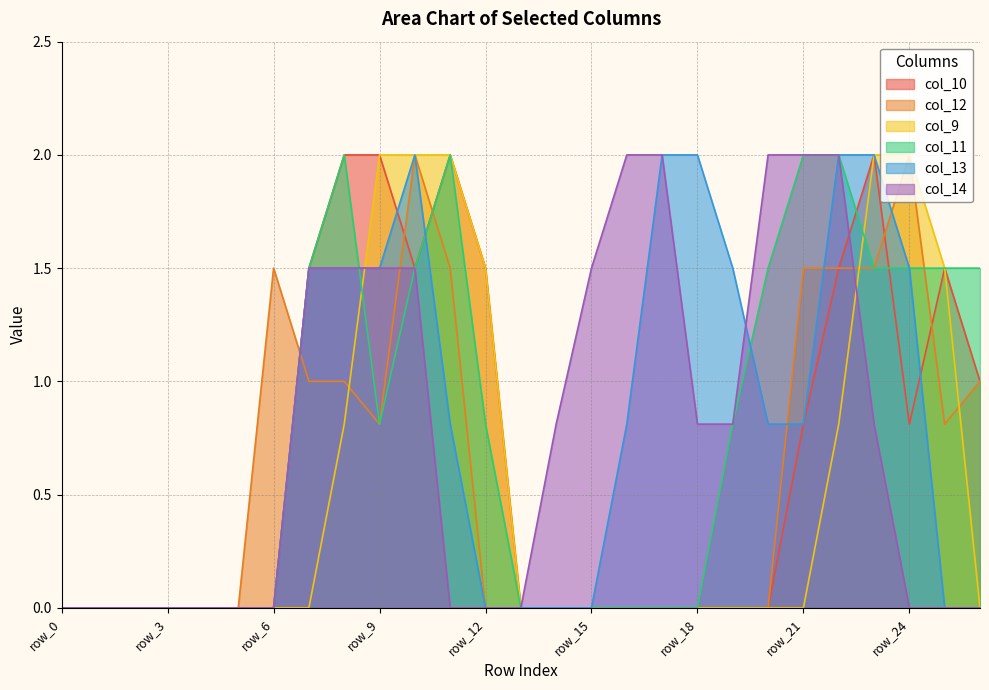

True or false: col_13 and col_12 intersect in this chart.

True